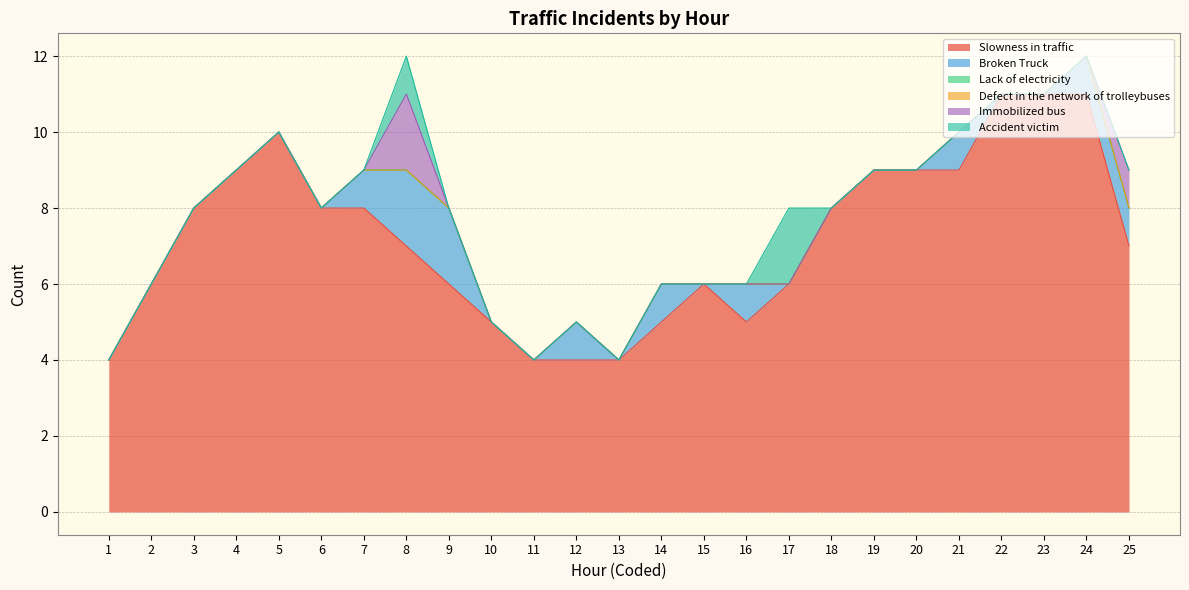

Which category has the highest value across all series?

22